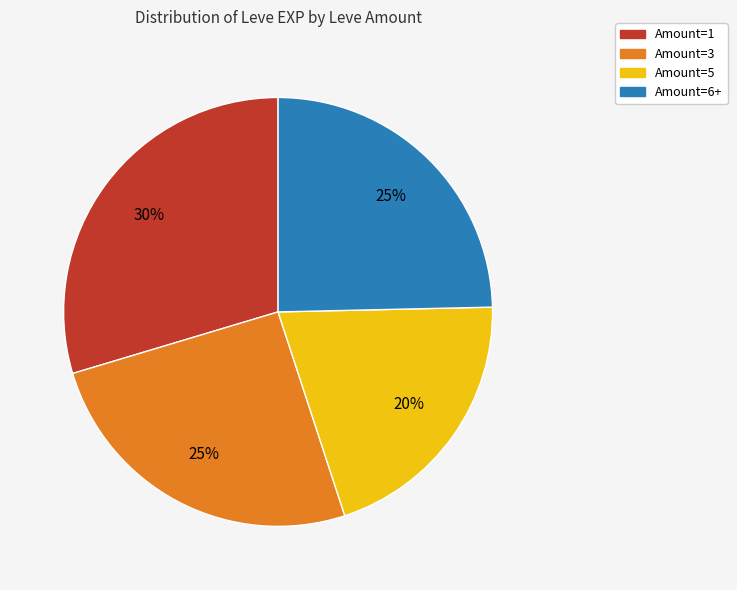

To the nearest percent, what is the average slice percentage?

25%